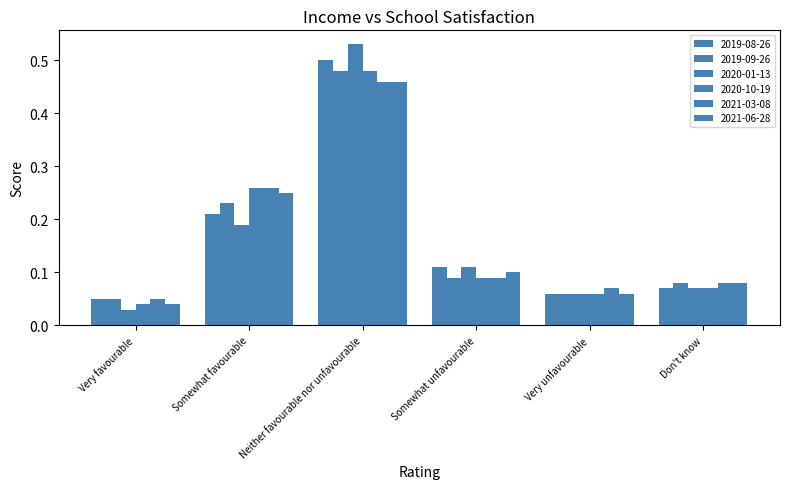

How many 2021-03-08 values are between 0 and 1?

6